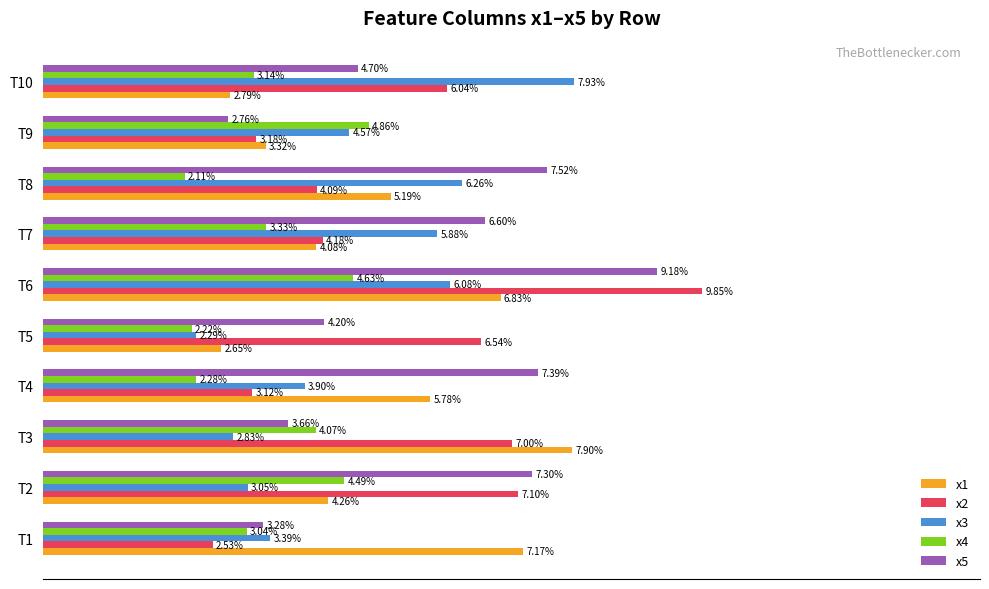

List the labels in order of x4 value, smallest first.

T8, T5, T4, T1, T10, T7, T3, T2, T6, T9